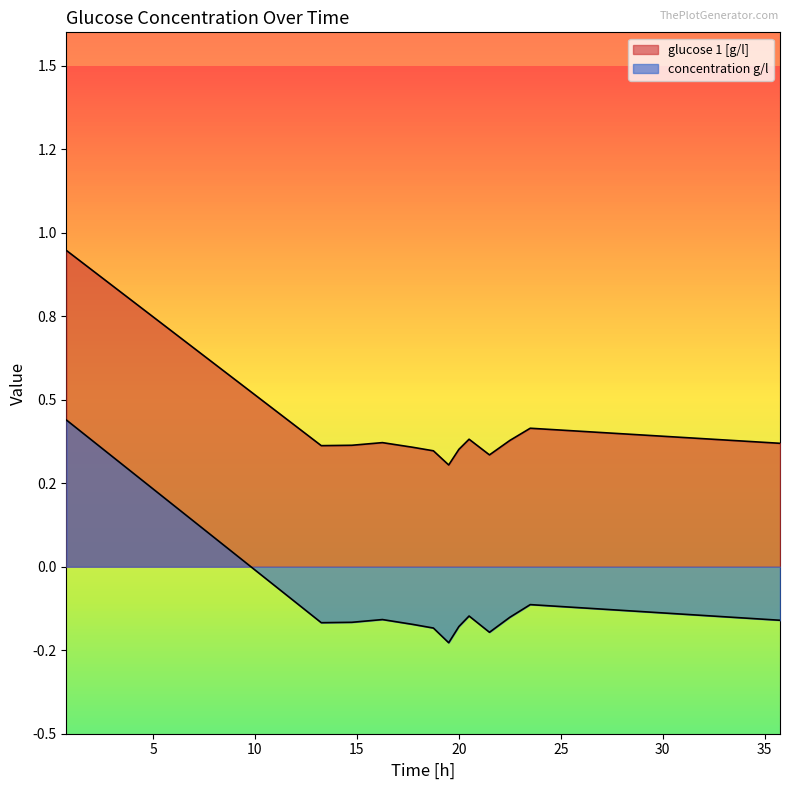

What is the sum of all concentration g/l values?

-1.6